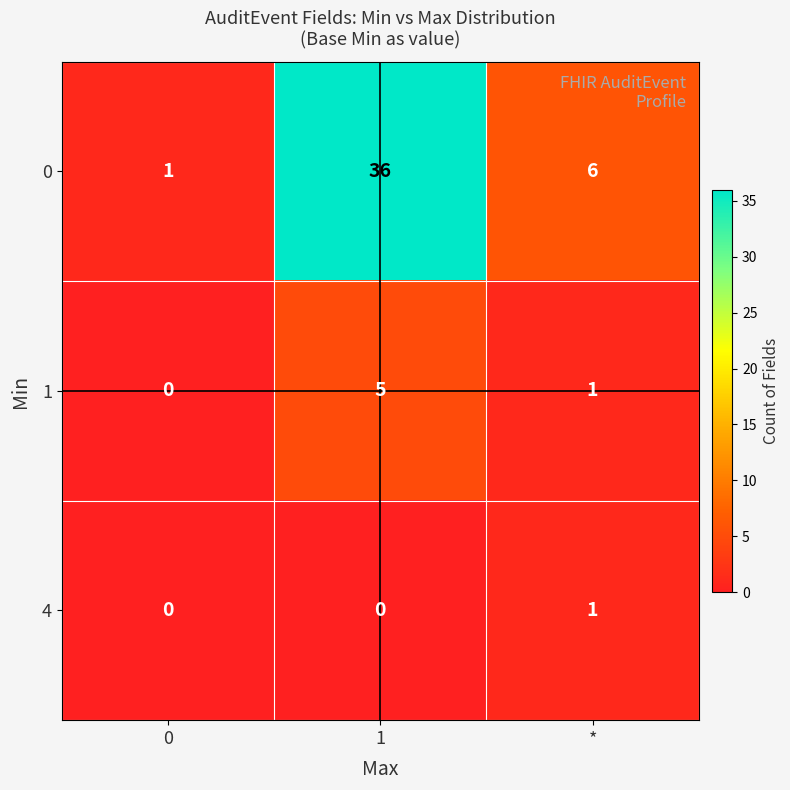

Where is 0 nearest to the value 18?

*